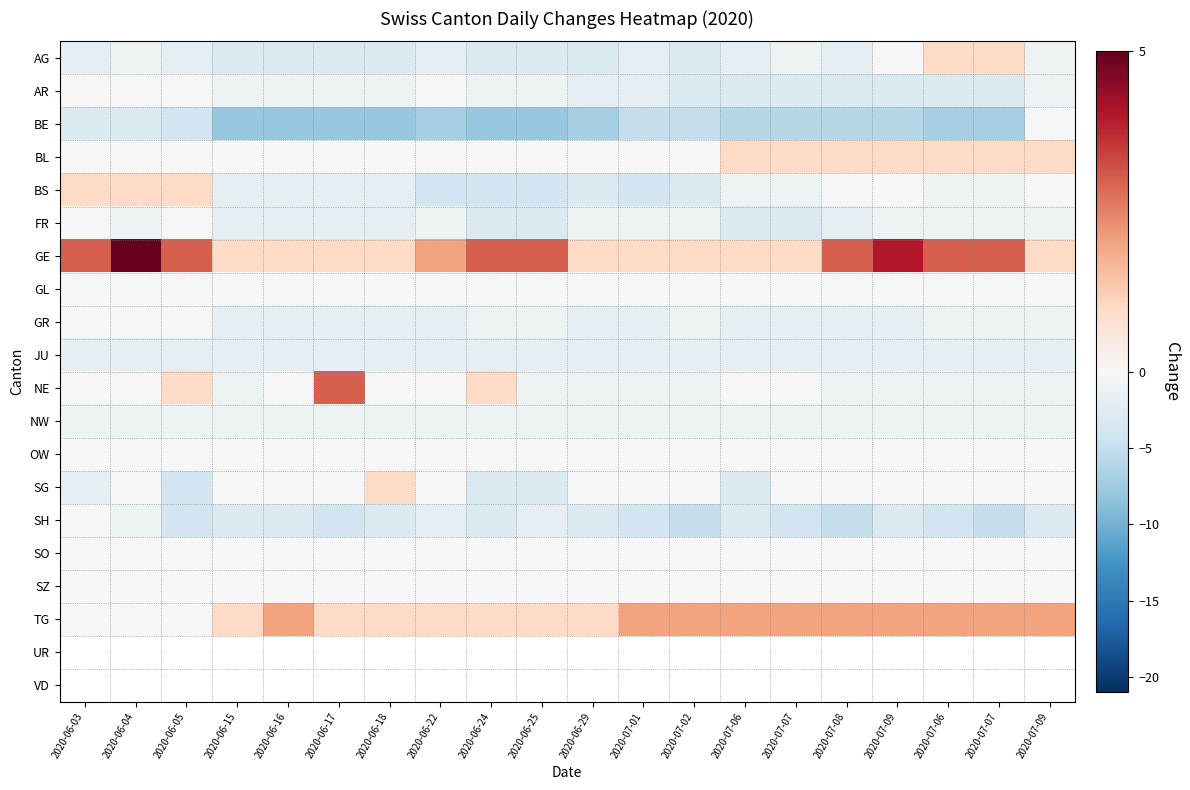

True or false: NE has a value of 0.0 at 2020-06-04.

True